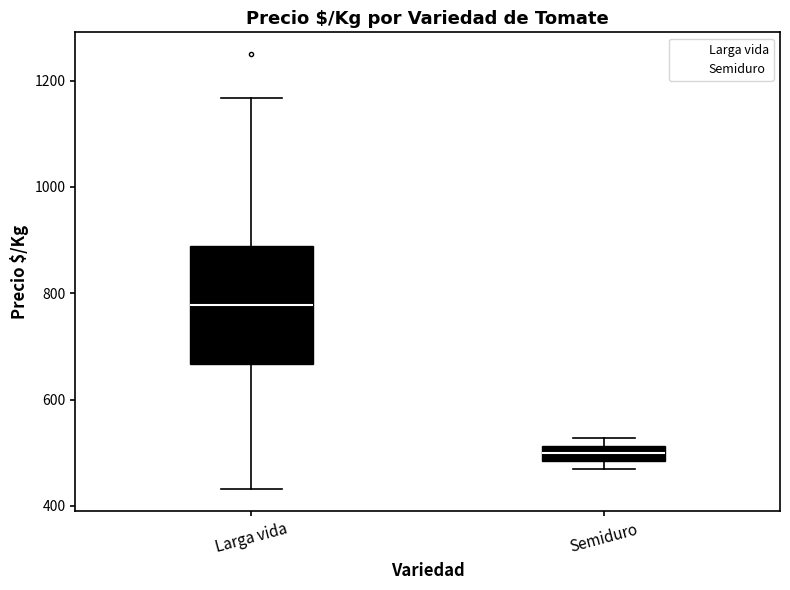

Where is the upper edge of the box for Larga vida on the y-axis? The values are not printed on the chart, so give them approximately, as read against the axis.

880